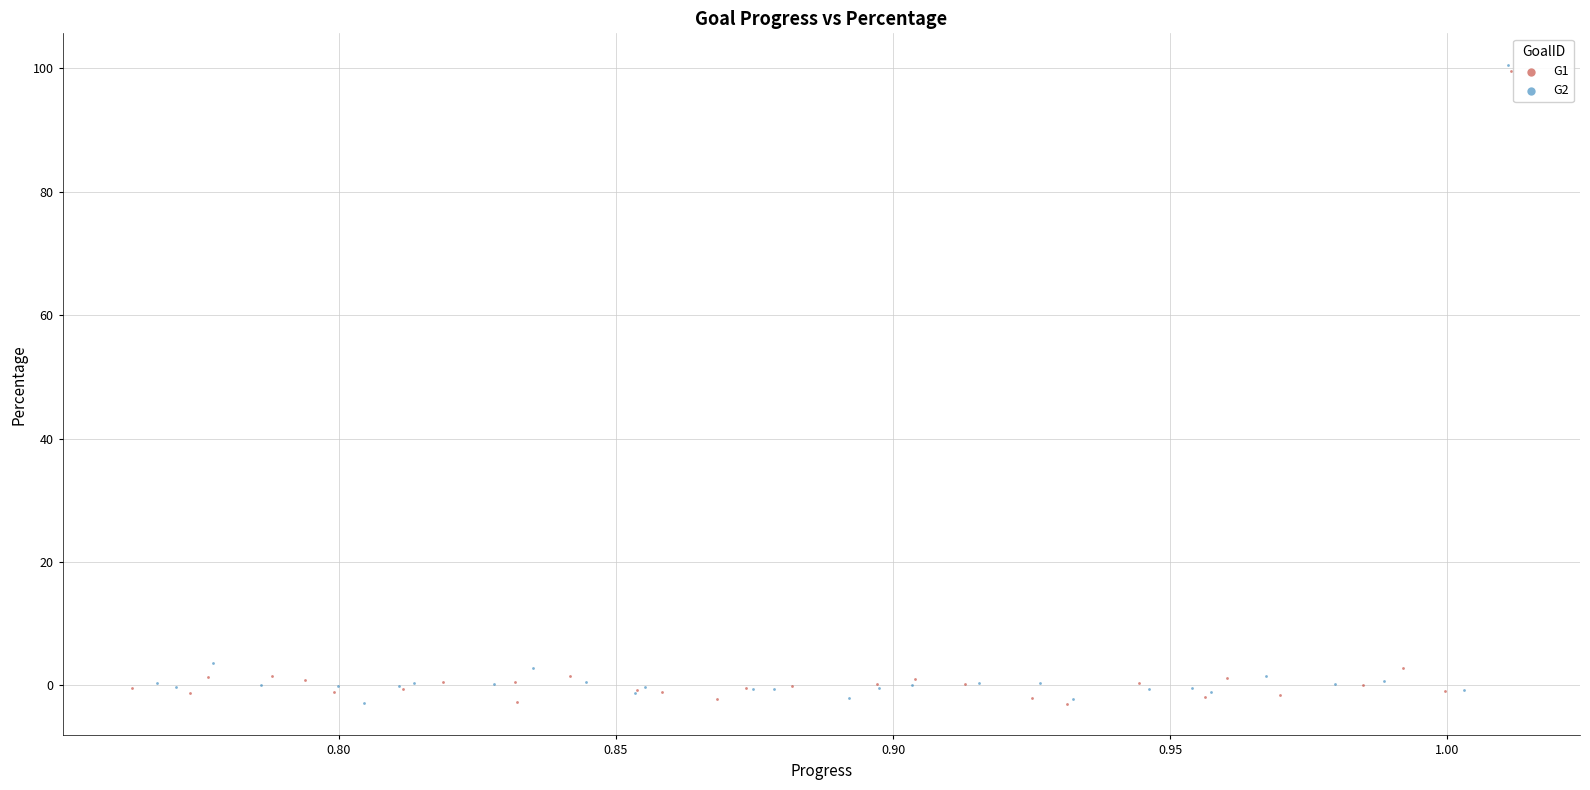

Which series has the widest spread of Y values?

G2